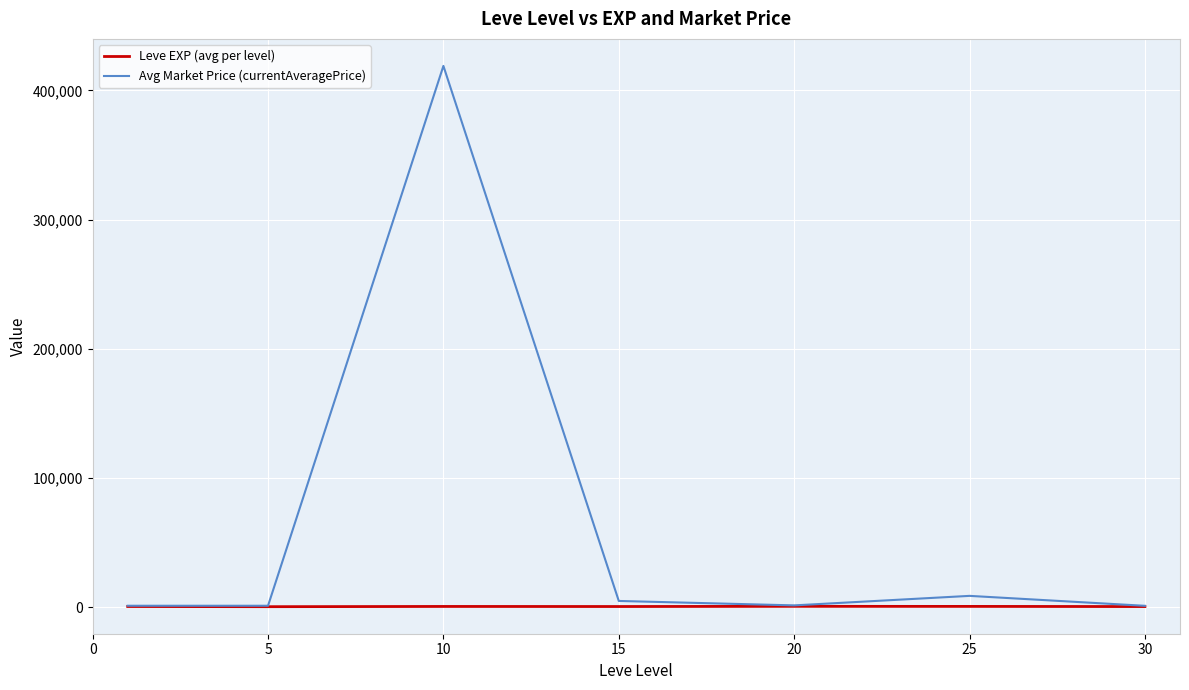

Rank the series by their average value, from highest to lowest.

Avg Market Price (currentAveragePrice), Leve EXP (avg per level)